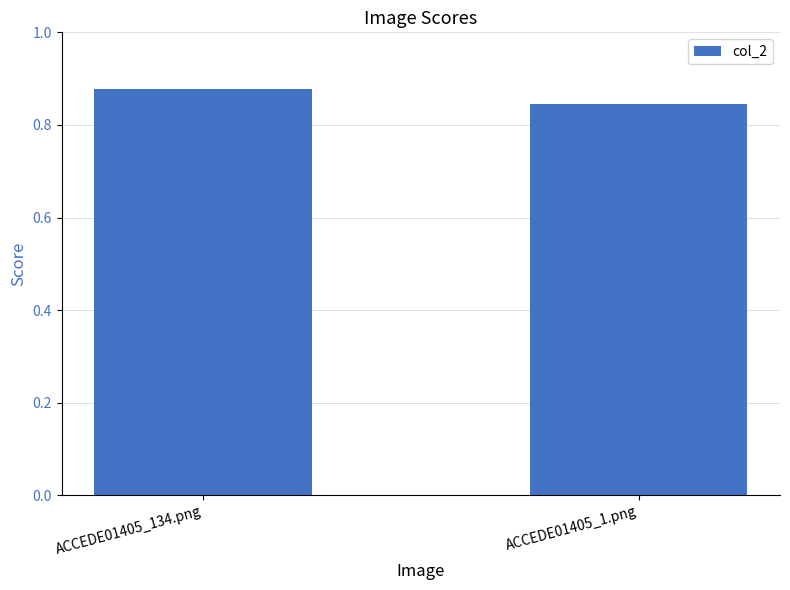

At which category does the chart reach its minimum across all series?

ACCEDE01405_1.png